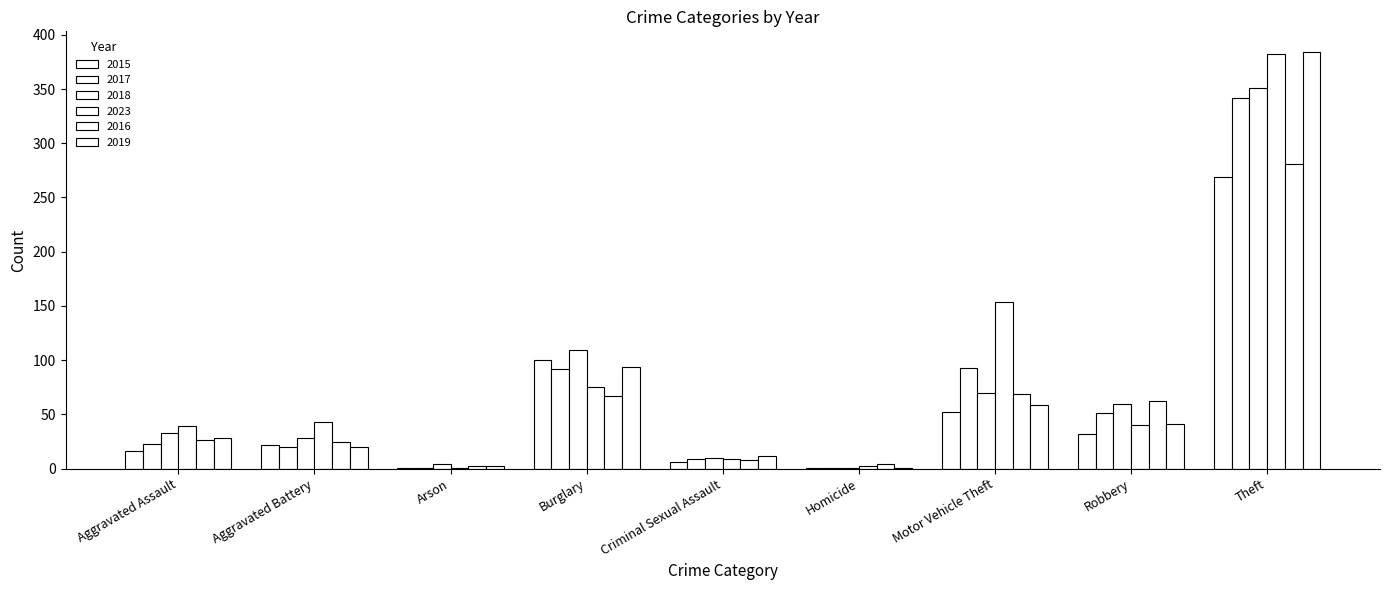

Which category has the lowest value in the 2018 series?

Homicide